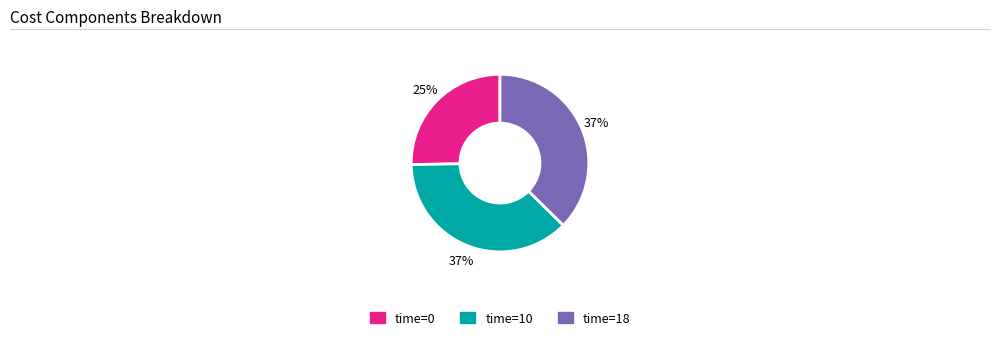

Does any single category account for the majority?

No